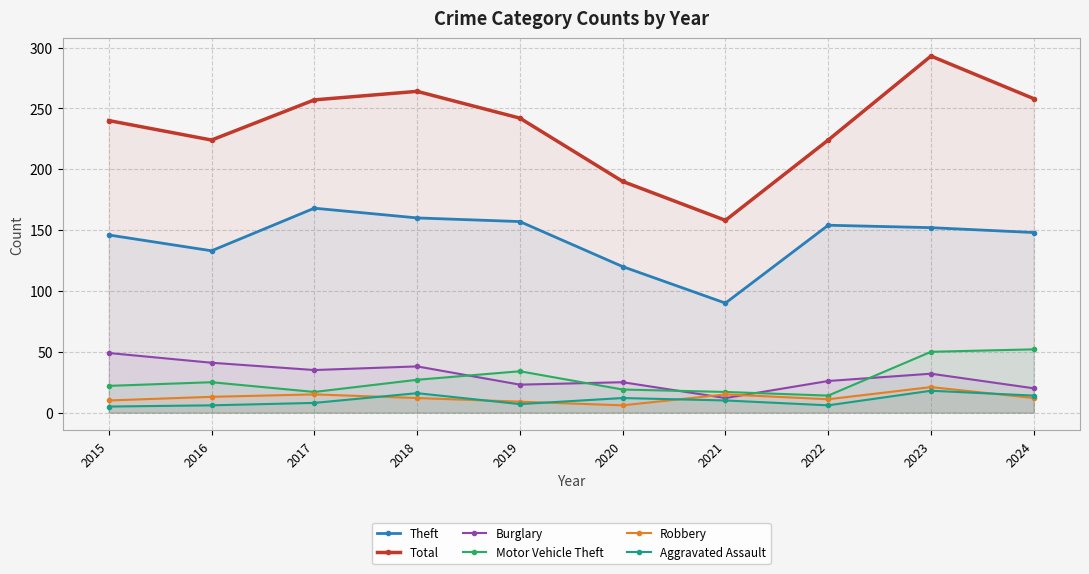

At which label does Theft reach its peak?

2017